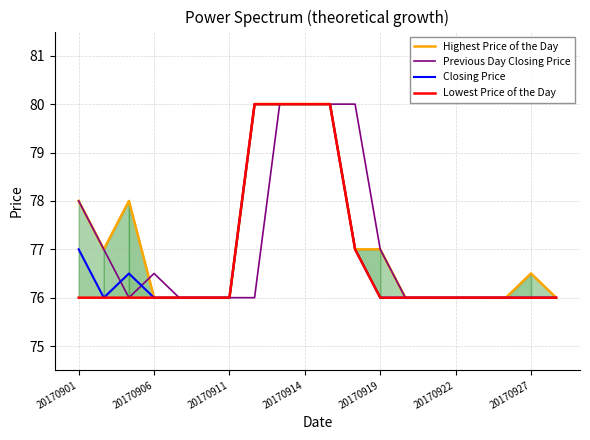

Reading left to right, what are all the values shown in this chart?

Highest Price of the Day: 78.0	77.0	78.0	76.0	76.0	76.0	76.0	80.0	80.0	80.0	80.0	77.0	77.0	76.0	76.0	76.0	76.0	76.0	76.5	76.0
Previous Day Closing Price: 78.0	77.0	76.0	76.5	76.0	76.0	76.0	76.0	80.0	80.0	80.0	80.0	77.0	76.0	76.0	76.0	76.0	76.0	76.0	76.0
Closing Price: 77.0	76.0	76.5	76.0	76.0	76.0	76.0	80.0	80.0	80.0	80.0	77.0	76.0	76.0	76.0	76.0	76.0	76.0	76.0	76.0
Lowest Price of the Day: 76.0	76.0	76.0	76.0	76.0	76.0	76.0	80.0	80.0	80.0	80.0	77.0	76.0	76.0	76.0	76.0	76.0	76.0	76.0	76.0